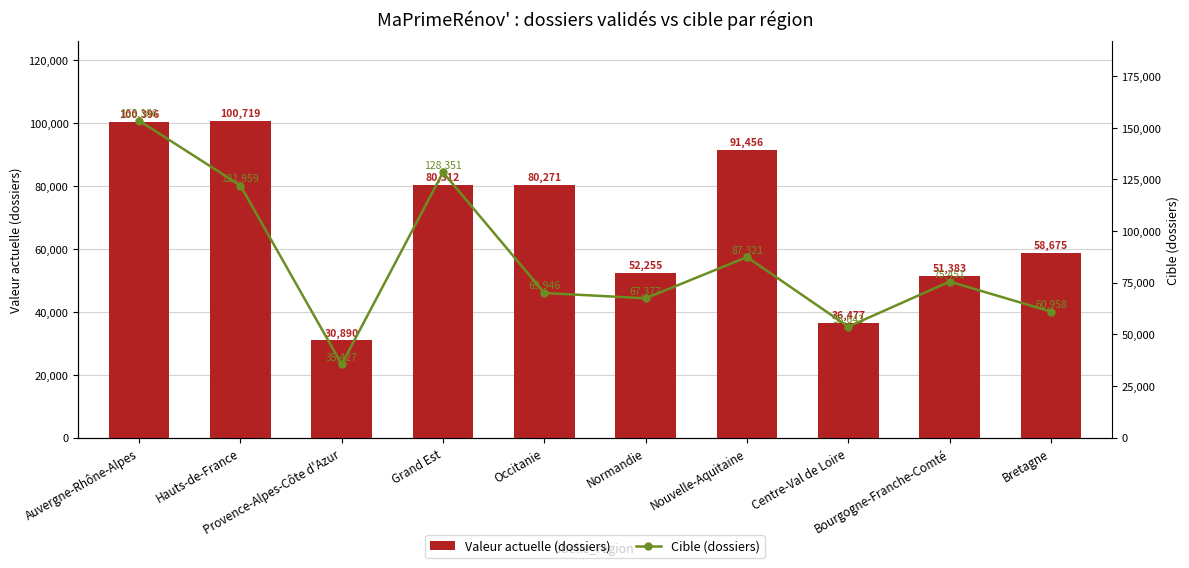

What is the difference between the Cible (dossiers) values at Provence-Alpes-Côte d'Azur and Nouvelle-Aquitaine?

51894